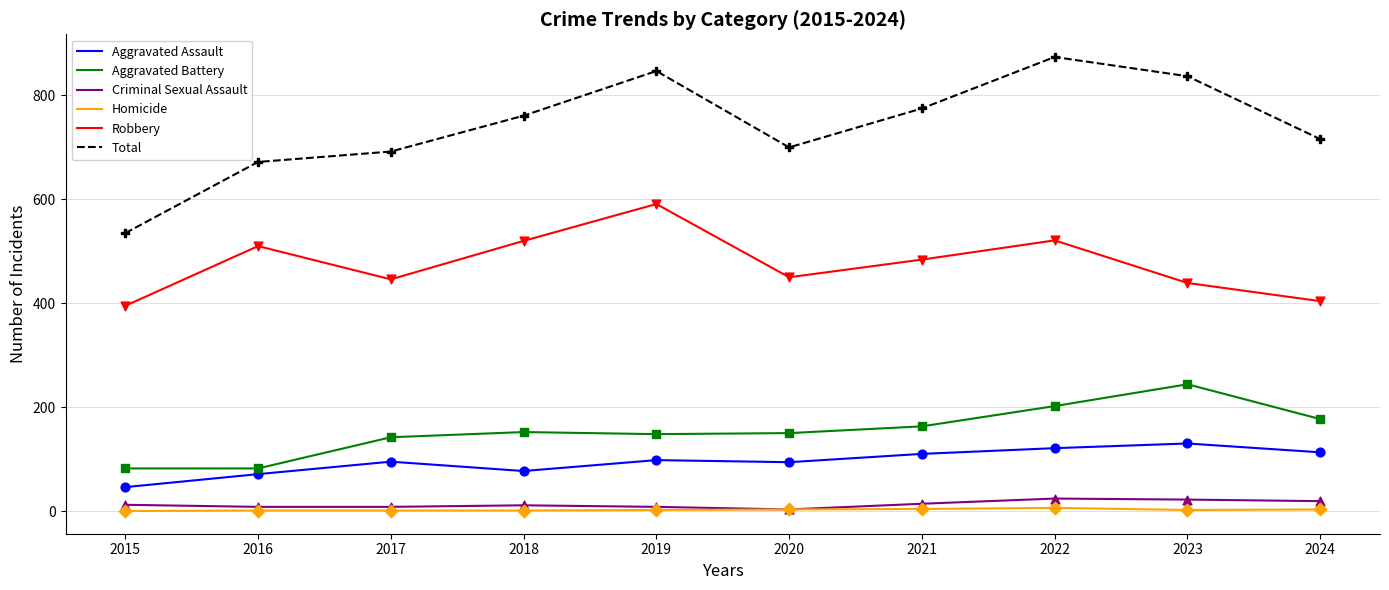

What are all the series names shown in the legend?

Aggravated Assault, Aggravated Battery, Criminal Sexual Assault, Homicide, Robbery, Total